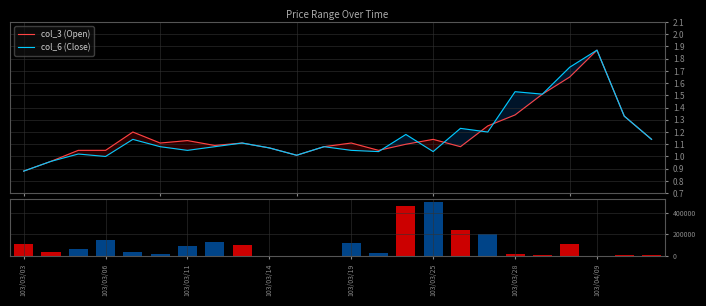

What is the sum of all col_1 (Volume) values?

2440000.0